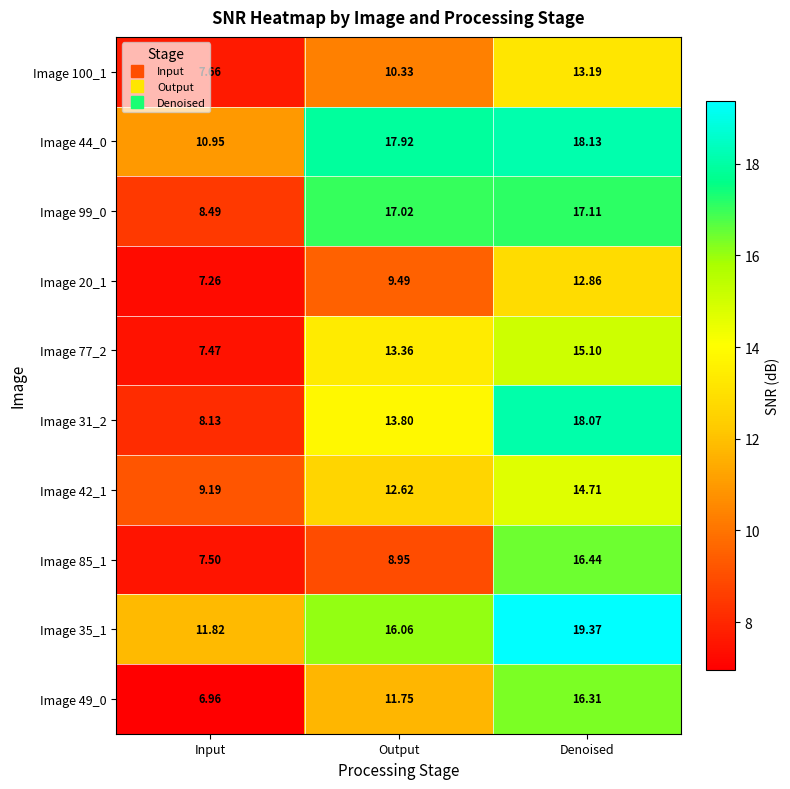

Where does the Image 77_2 series first go above 13?

Output